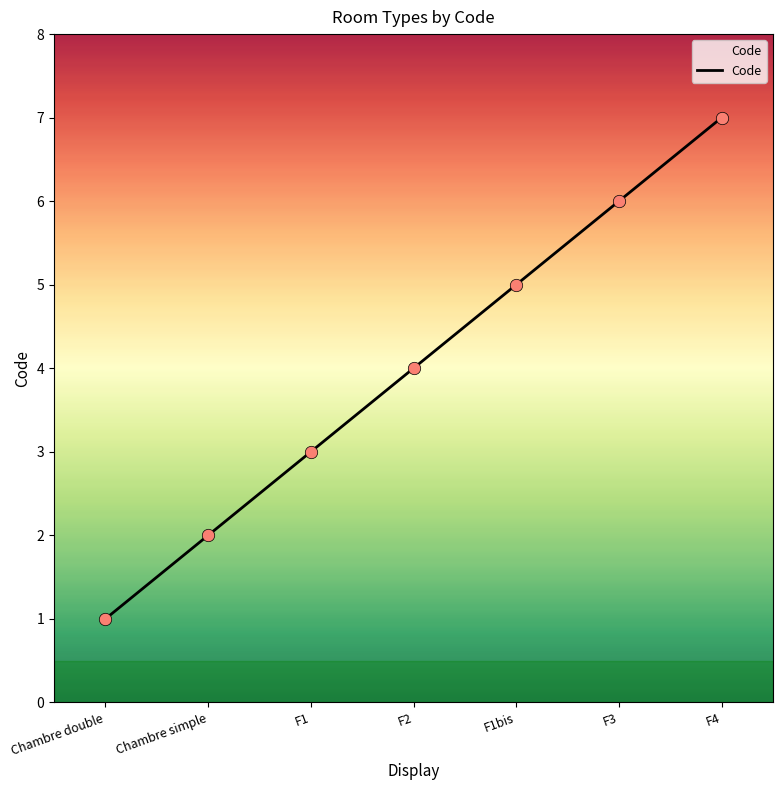

Between Chambre double and F1bis, which is larger?

F1bis